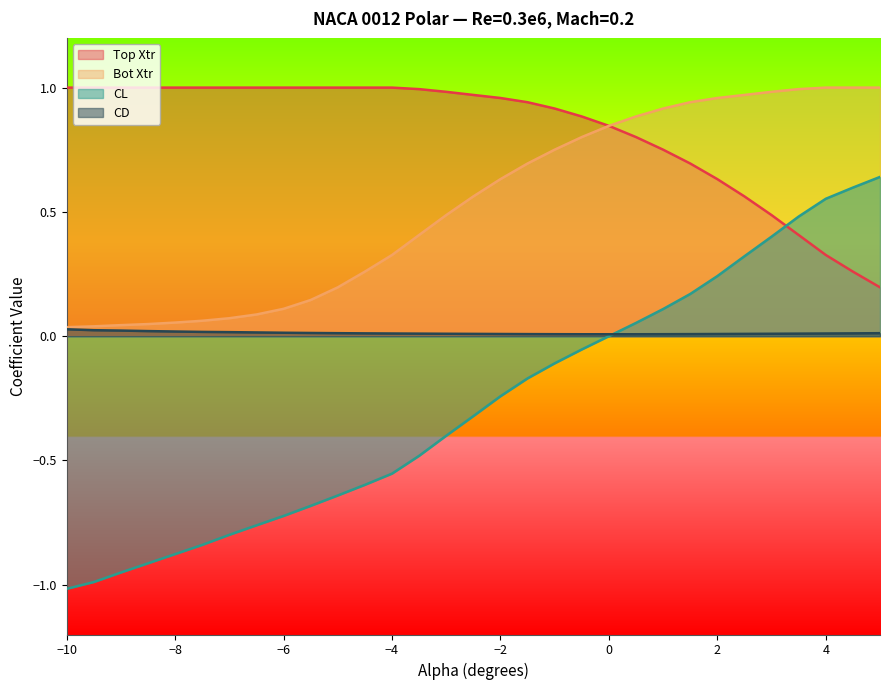

What position from the left is -8.0?

5